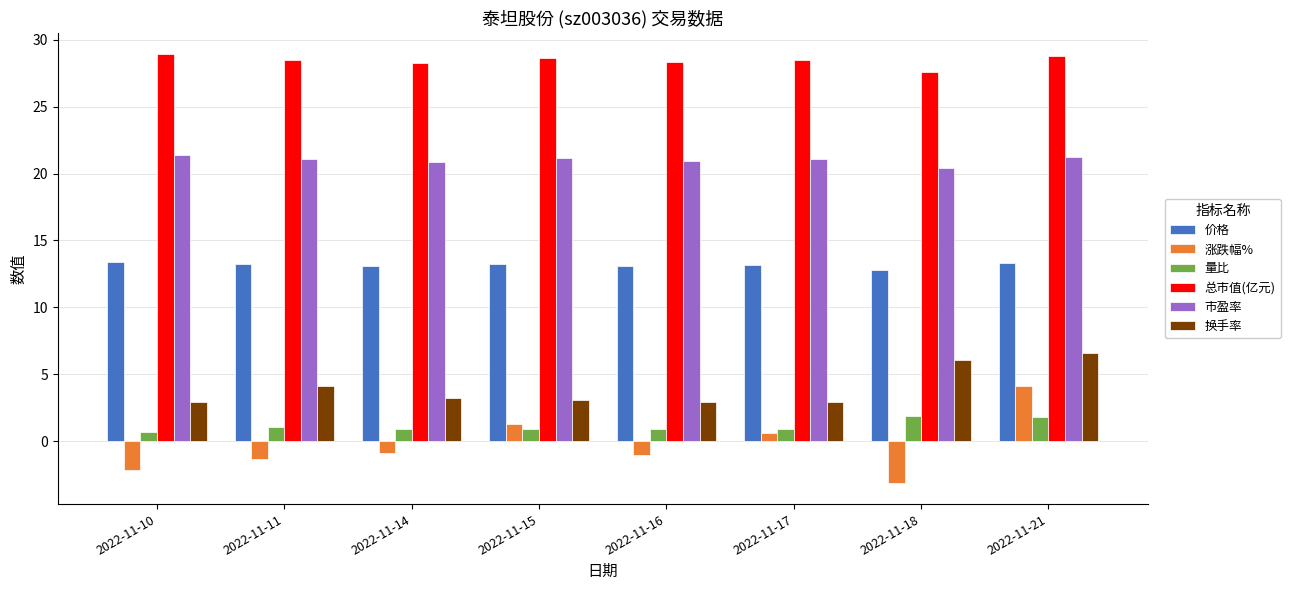

At which category is the sum across all series the highest?

2022-11-21